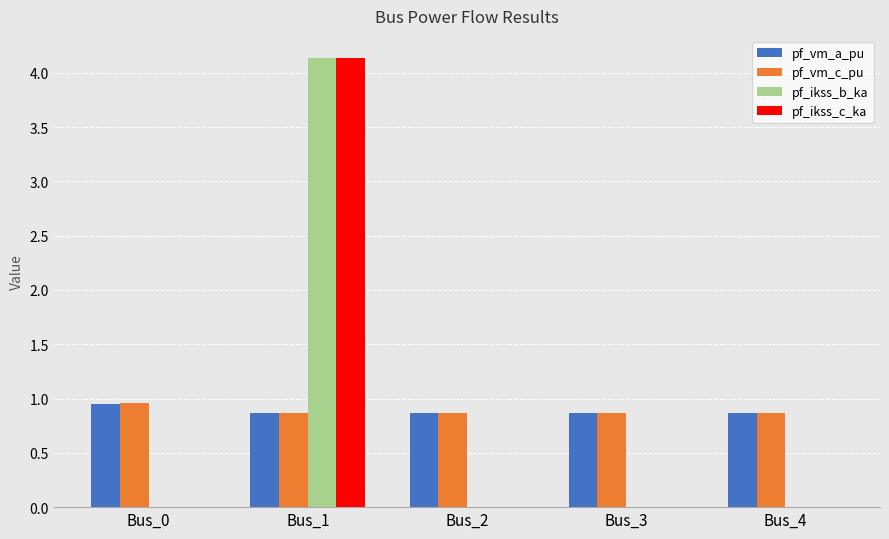

What value does the pf_ikss_c_ka series have at Bus_1?

4.1